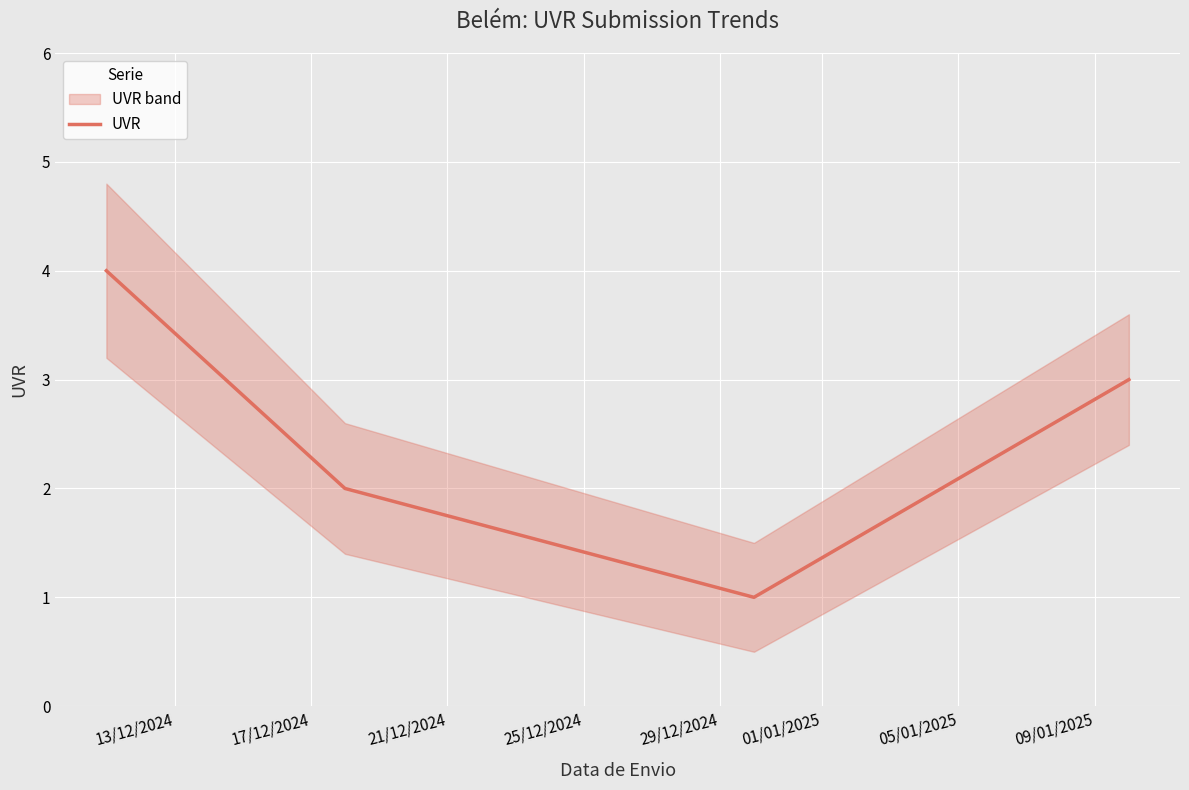

True or false: the data has more than 0 interior local peaks.

False